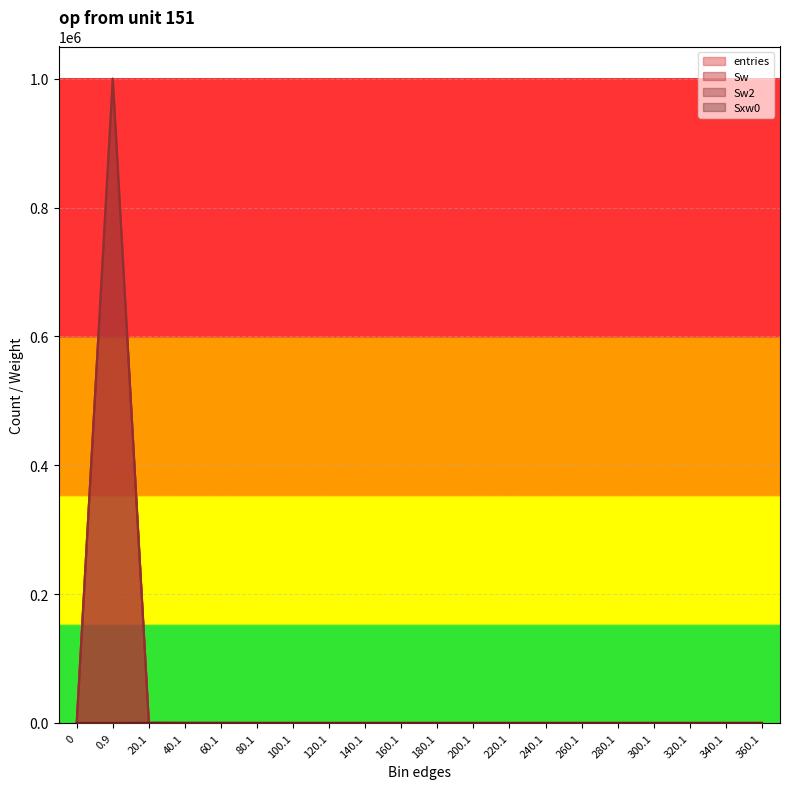

True or false: Sw2 has more than 0 points higher than both neighbors.

True